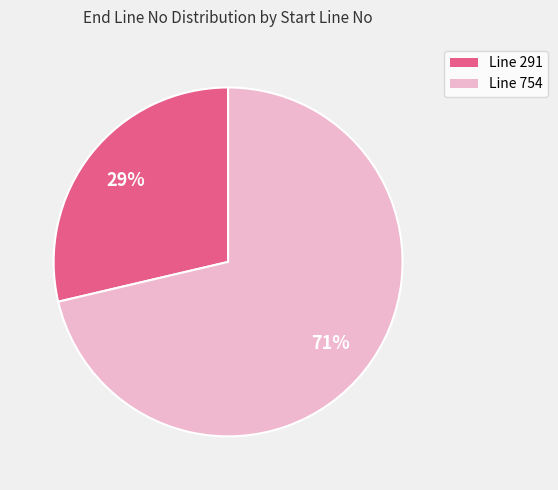

Is there a majority slice in this chart?

Yes